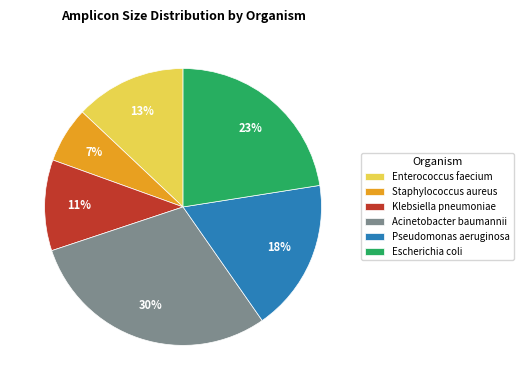

What percentage is the Klebsiella pneumoniae slice, to the nearest percent?

11%